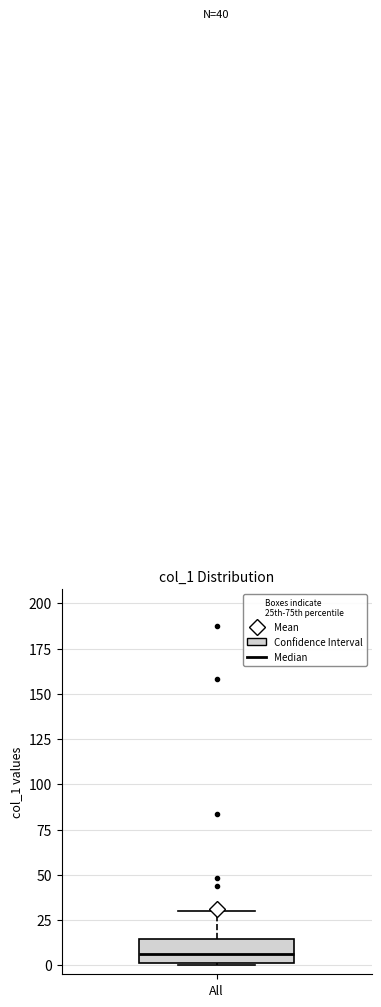

Transcribe this box plot: give where the median line is, the range the box spans, and where the two whiskers end, as read against the y-axis. The values are not printed on the chart, so give them approximately, as read against the axis.

median 5, box 0 to 15, whiskers 0 to 30